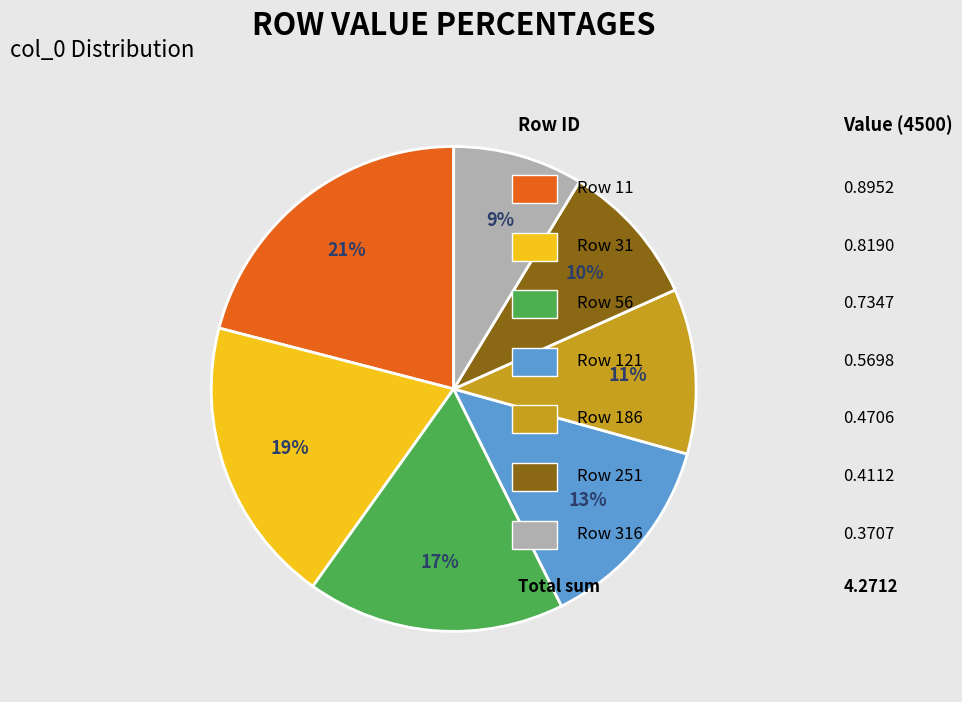

Is there any slice that represents more than half of the pie?

No